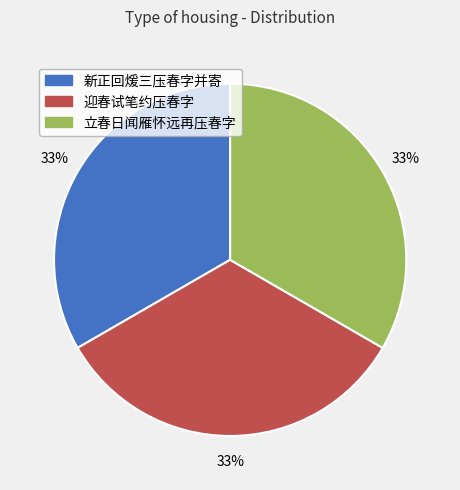

The 新正回煖三压春字并寄 slice represents 20% of the pie. True or false?

False